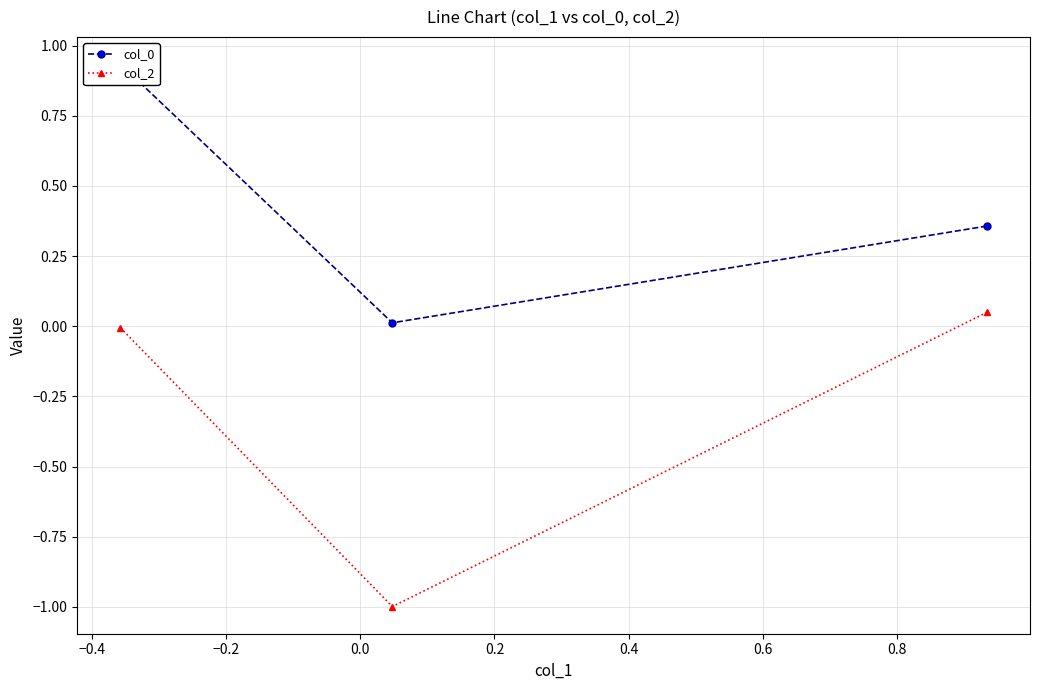

What is the average value of the col_2 series?

-0.3